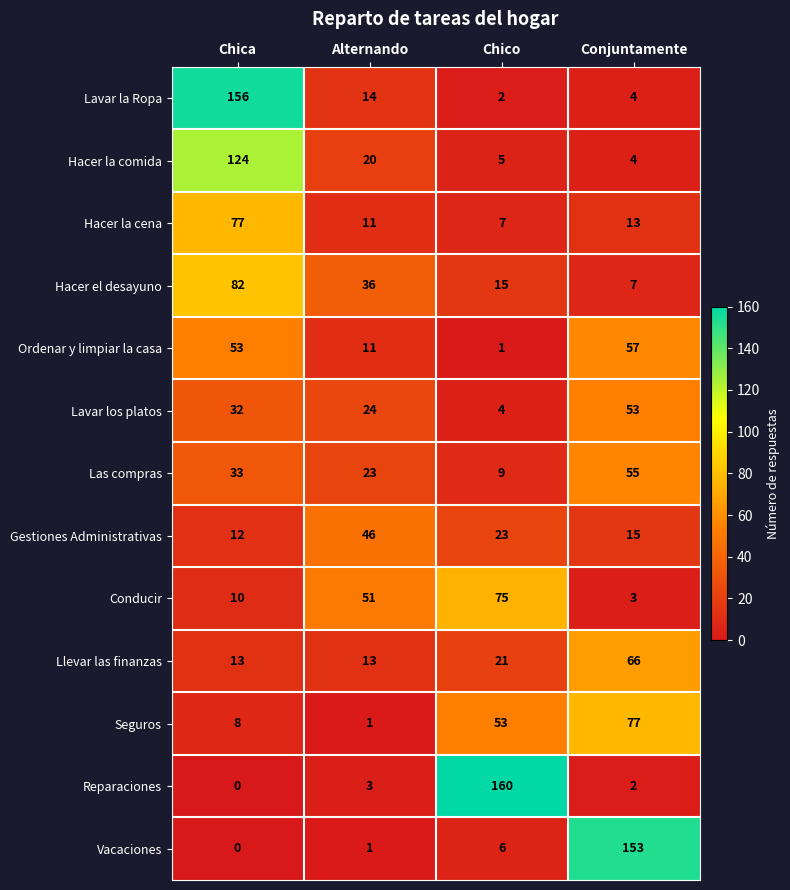

Is it true that Hacer la cena equals 77 at Chica?

True